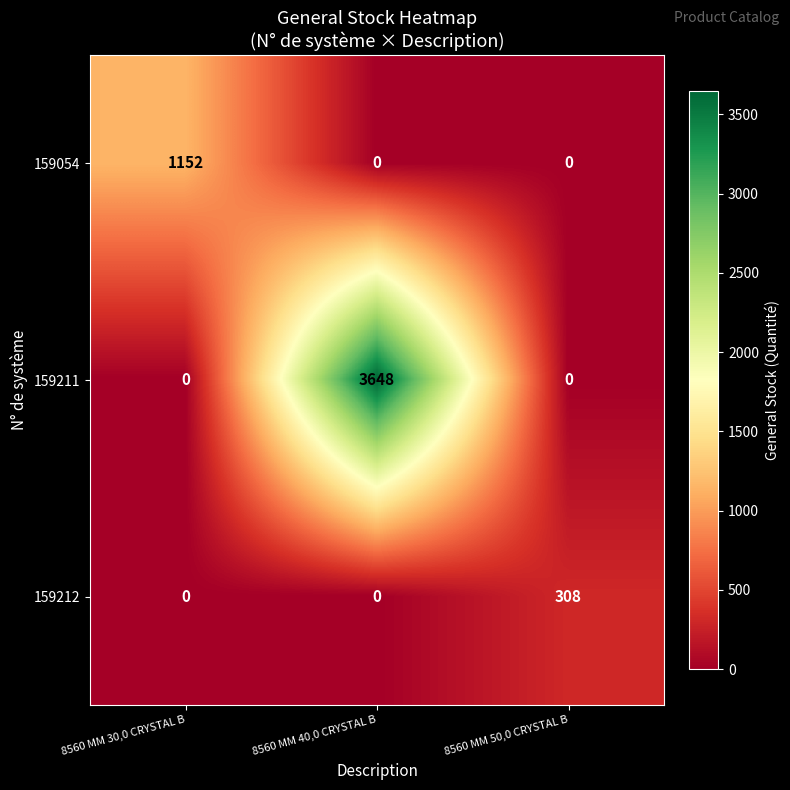

Reading left to right, transcribe all the data shown in this chart.

159054: 8560 MM 30,0 CRYSTAL B=1152	8560 MM 40,0 CRYSTAL B=0	8560 MM 50,0 CRYSTAL B=0
159211: 8560 MM 30,0 CRYSTAL B=0	8560 MM 40,0 CRYSTAL B=3648	8560 MM 50,0 CRYSTAL B=0
159212: 8560 MM 30,0 CRYSTAL B=0	8560 MM 40,0 CRYSTAL B=0	8560 MM 50,0 CRYSTAL B=308